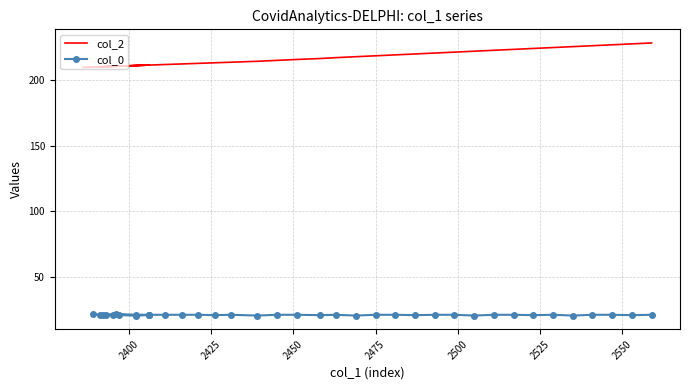

Does the chart have visible grid lines?

Yes